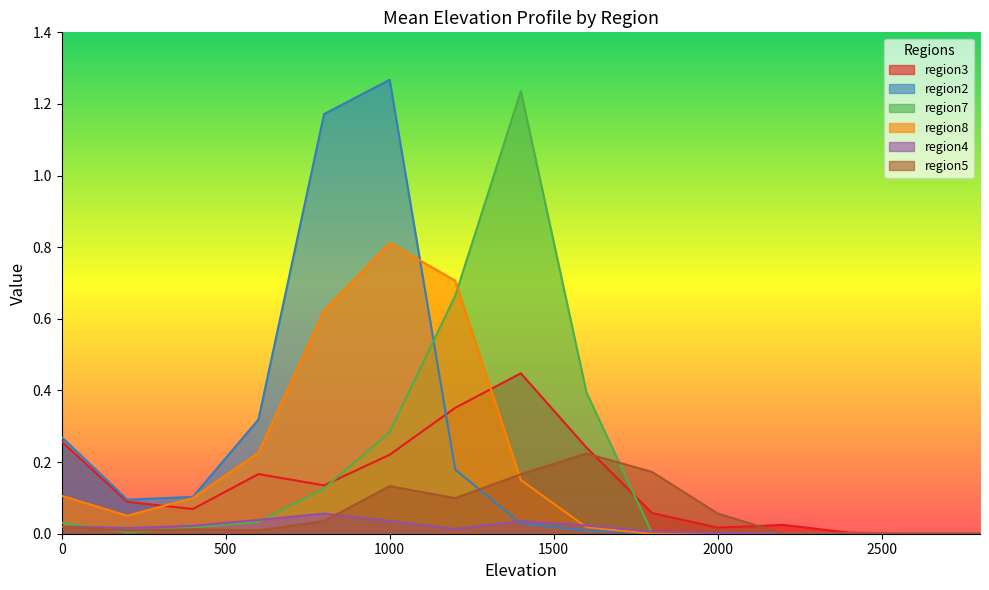

At how many categories does at least one series exceed 0?

15